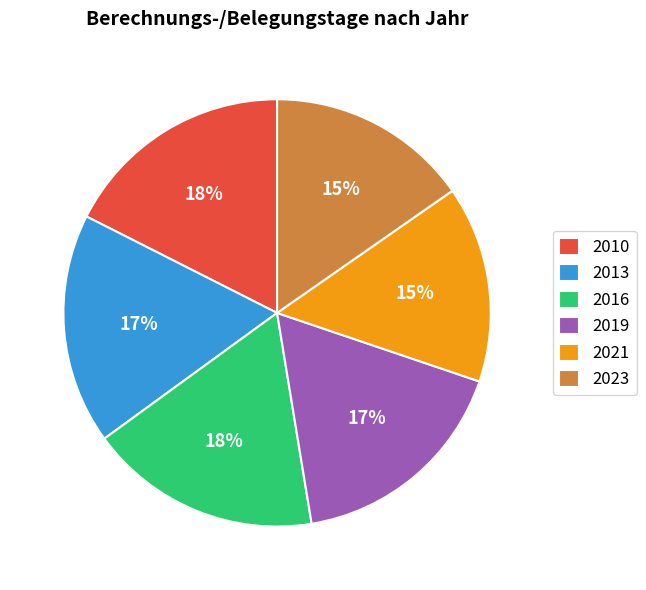

To the nearest percent, what is the average slice percentage?

17%